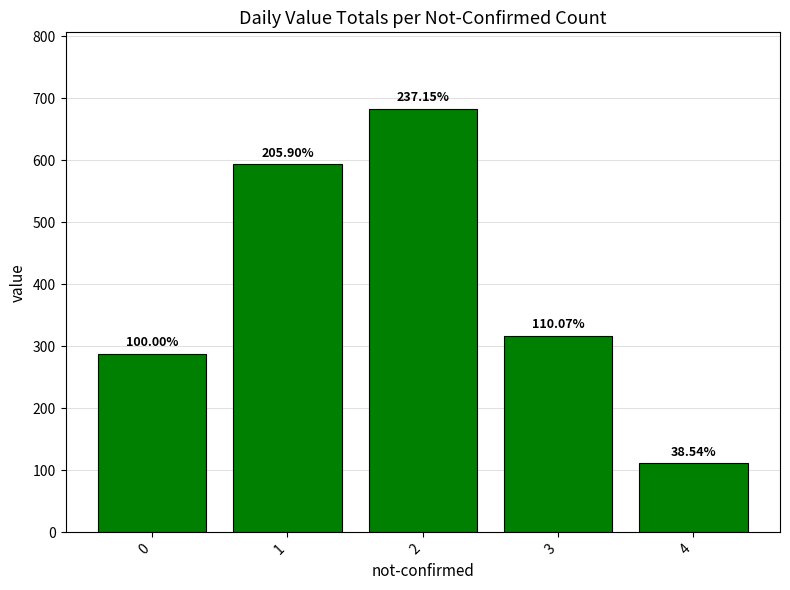

How many bars are there in total?

5